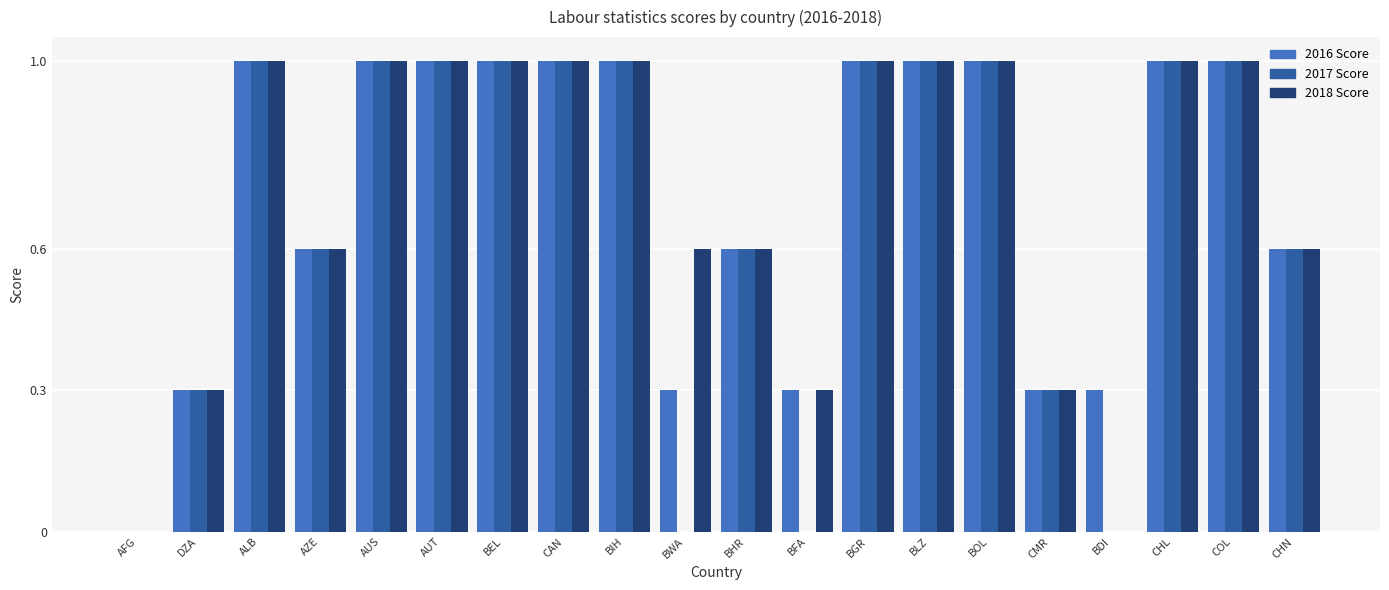

True or false: 2018 Score has a value of 0.1 at DZA.

False